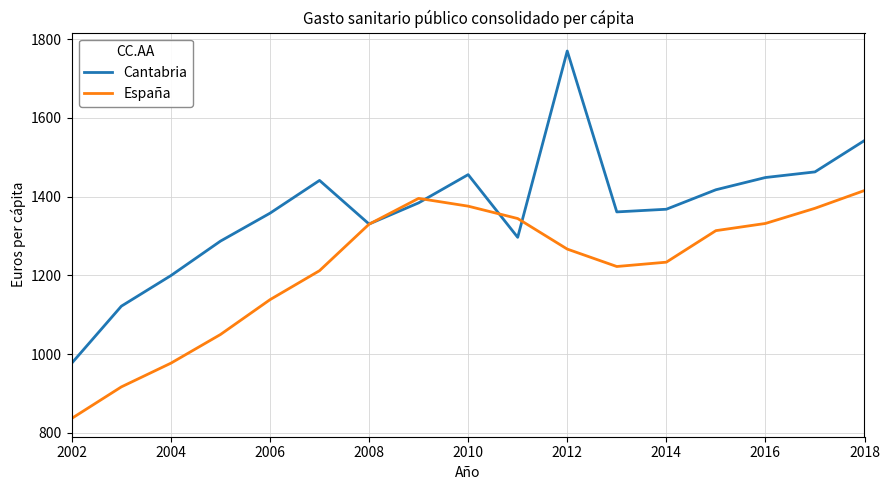

What are all the series names shown in the legend?

Cantabria, España